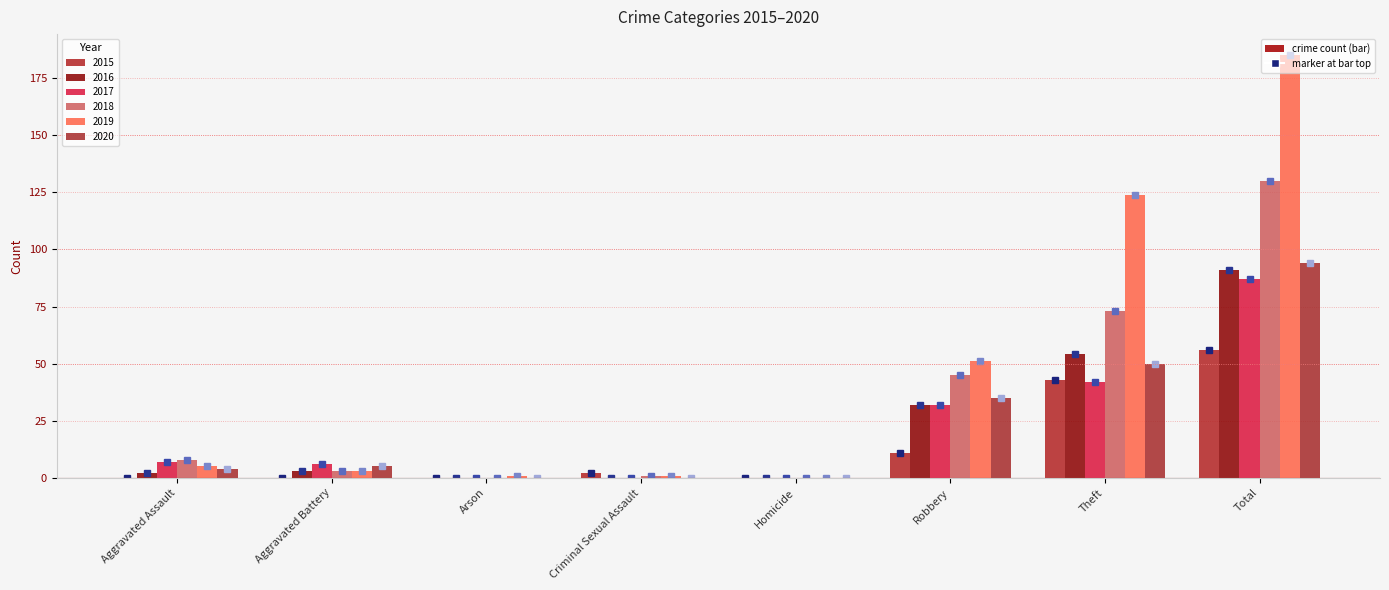

How many series are shown in this chart?

6